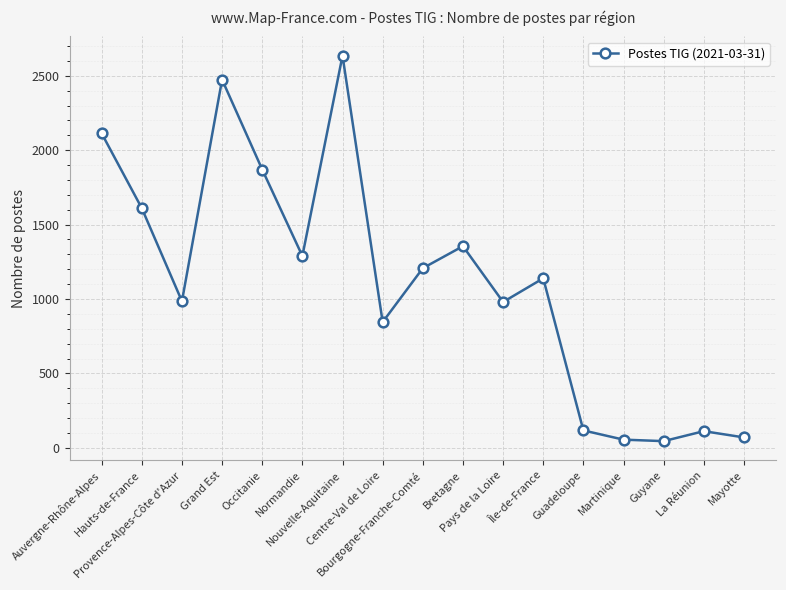

What is the maximum value shown in the chart?

2635